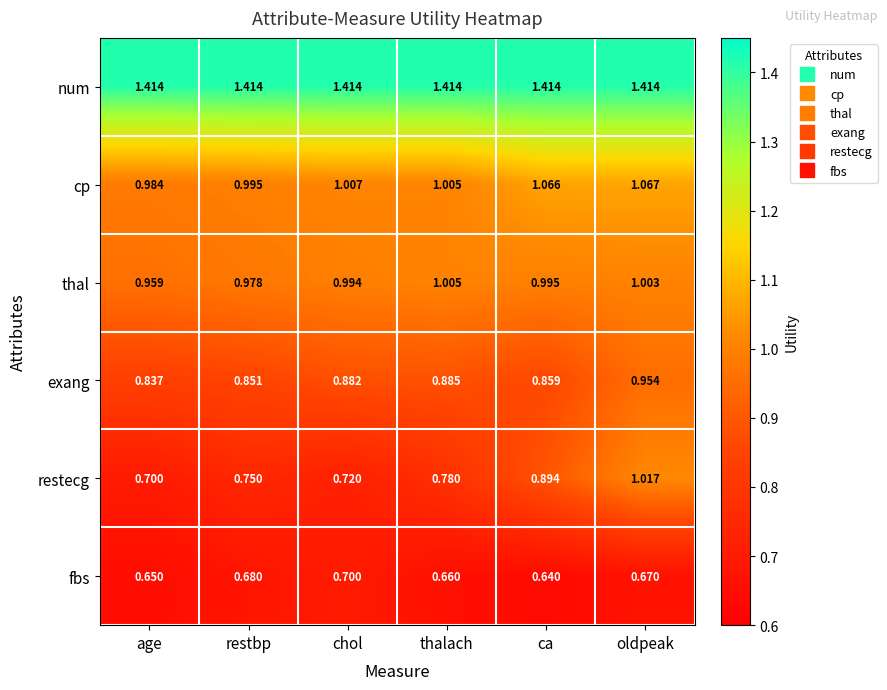

Which series has the largest range (max minus min)?

restecg